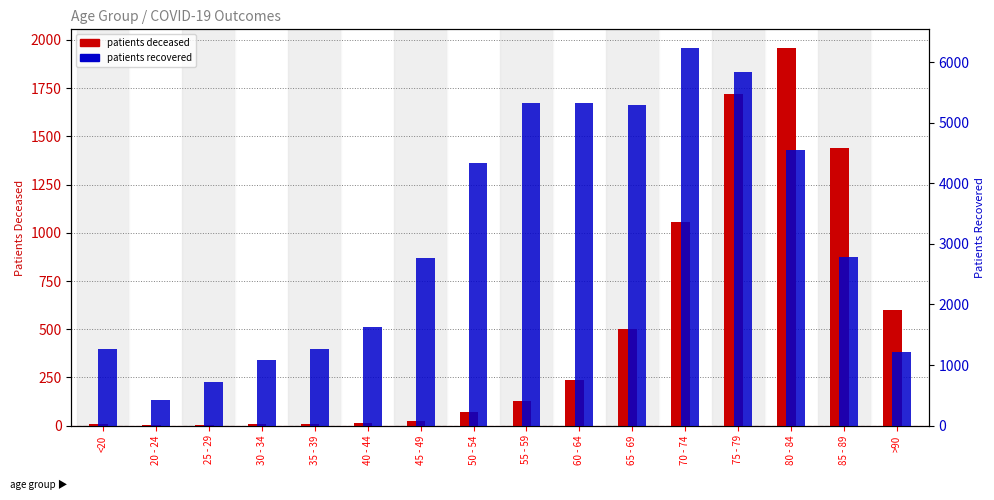

What is the difference between the second highest and second lowest values in the patients_deceased series?

1718